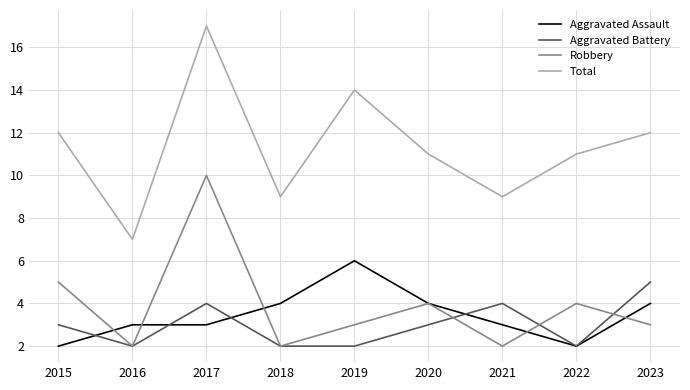

How many lines are shown in the chart?

4